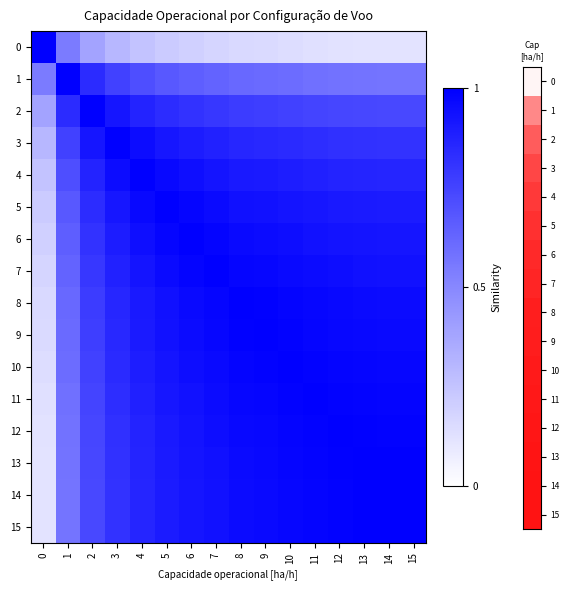

Reading left to right, list all the values displayed in this chart.

0: 0=1.0	1=0.5	2=0.4	3=0.3	4=0.3	5=0.2	6=0.2	7=0.2	8=0.2	9=0.2	10=0.1	11=0.1	12=0.1	13=0.1	14=0.1	15=0.1
1: 0=0.5	1=1.0	2=0.8	3=0.8	4=0.7	5=0.7	6=0.7	7=0.6	8=0.6	9=0.6	10=0.6	11=0.6	12=0.6	13=0.6	14=0.6	15=0.6
2: 0=0.4	1=0.8	2=1.0	3=0.9	4=0.9	5=0.8	6=0.8	7=0.8	8=0.8	9=0.8	10=0.8	11=0.7	12=0.7	13=0.7	14=0.7	15=0.7
3: 0=0.3	1=0.8	2=0.9	3=1.0	4=1.0	5=0.9	6=0.9	7=0.9	8=0.9	9=0.9	10=0.8	11=0.8	12=0.8	13=0.8	14=0.8	15=0.8
4: 0=0.3	1=0.7	2=0.9	3=1.0	4=1.0	5=1.0	6=0.9	7=0.9	8=0.9	9=0.9	10=0.9	11=0.9	12=0.9	13=0.9	14=0.9	15=0.9
5: 0=0.2	1=0.7	2=0.8	3=0.9	4=1.0	5=1.0	6=1.0	7=1.0	8=0.9	9=0.9	10=0.9	11=0.9	12=0.9	13=0.9	14=0.9	15=0.9
6: 0=0.2	1=0.7	2=0.8	3=0.9	4=0.9	5=1.0	6=1.0	7=1.0	8=1.0	9=1.0	10=0.9	11=0.9	12=0.9	13=0.9	14=0.9	15=0.9
7: 0=0.2	1=0.6	2=0.8	3=0.9	4=0.9	5=1.0	6=1.0	7=1.0	8=1.0	9=1.0	10=1.0	11=1.0	12=0.9	13=0.9	14=0.9	15=0.9
8: 0=0.2	1=0.6	2=0.8	3=0.9	4=0.9	5=0.9	6=1.0	7=1.0	8=1.0	9=1.0	10=1.0	11=1.0	12=1.0	13=1.0	14=1.0	15=1.0
9: 0=0.2	1=0.6	2=0.8	3=0.9	4=0.9	5=0.9	6=1.0	7=1.0	8=1.0	9=1.0	10=1.0	11=1.0	12=1.0	13=1.0	14=1.0	15=1.0
10: 0=0.1	1=0.6	2=0.8	3=0.8	4=0.9	5=0.9	6=0.9	7=1.0	8=1.0	9=1.0	10=1.0	11=1.0	12=1.0	13=1.0	14=1.0	15=1.0
11: 0=0.1	1=0.6	2=0.7	3=0.8	4=0.9	5=0.9	6=0.9	7=1.0	8=1.0	9=1.0	10=1.0	11=1.0	12=1.0	13=1.0	14=1.0	15=1.0
12: 0=0.1	1=0.6	2=0.7	3=0.8	4=0.9	5=0.9	6=0.9	7=0.9	8=1.0	9=1.0	10=1.0	11=1.0	12=1.0	13=1.0	14=1.0	15=1.0
13: 0=0.1	1=0.6	2=0.7	3=0.8	4=0.9	5=0.9	6=0.9	7=0.9	8=1.0	9=1.0	10=1.0	11=1.0	12=1.0	13=1.0	14=1.0	15=1.0
14: 0=0.1	1=0.6	2=0.7	3=0.8	4=0.9	5=0.9	6=0.9	7=0.9	8=1.0	9=1.0	10=1.0	11=1.0	12=1.0	13=1.0	14=1.0	15=1.0
15: 0=0.1	1=0.6	2=0.7	3=0.8	4=0.9	5=0.9	6=0.9	7=0.9	8=1.0	9=1.0	10=1.0	11=1.0	12=1.0	13=1.0	14=1.0	15=1.0